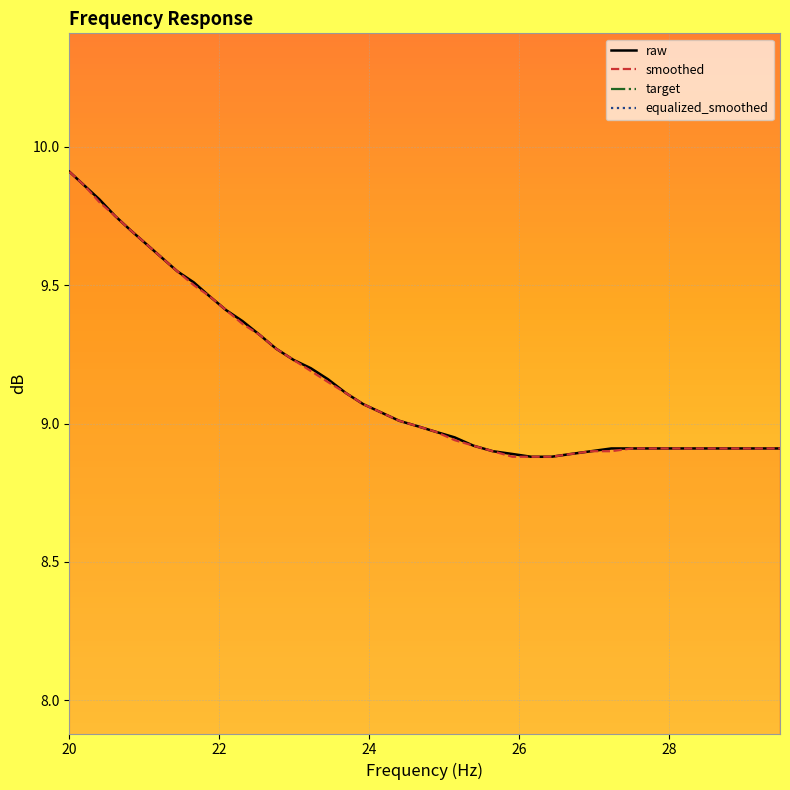

Which category has the highest value across all series?

20